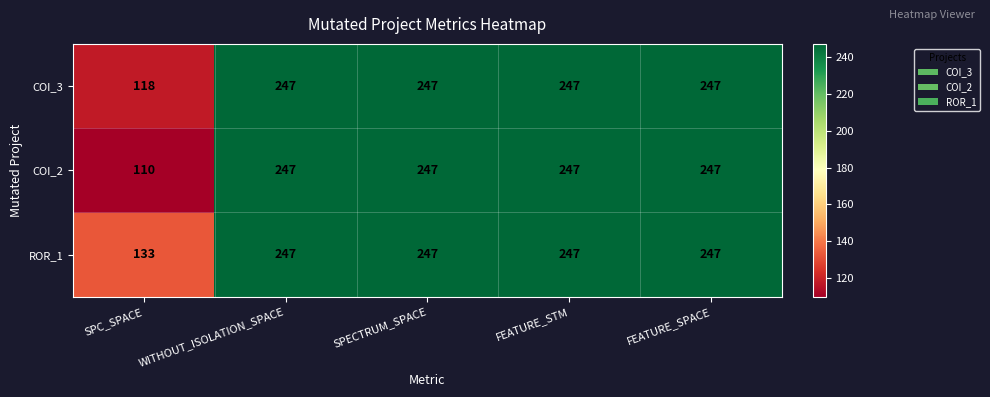

Which series changed the most between SPC_SPACE and FEATURE_SPACE?

COI_2